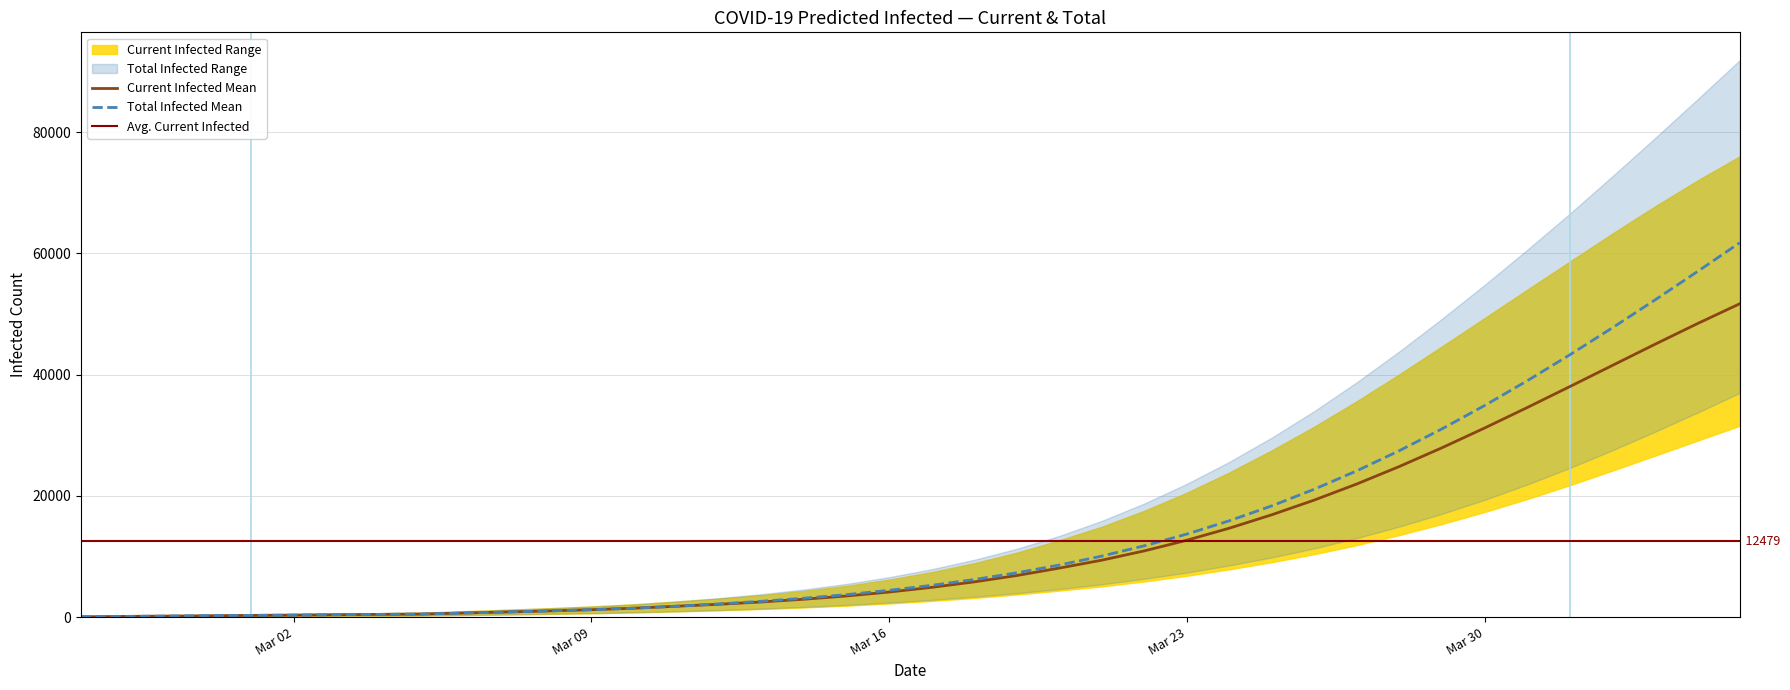

Does the chart have visible grid lines?

Yes